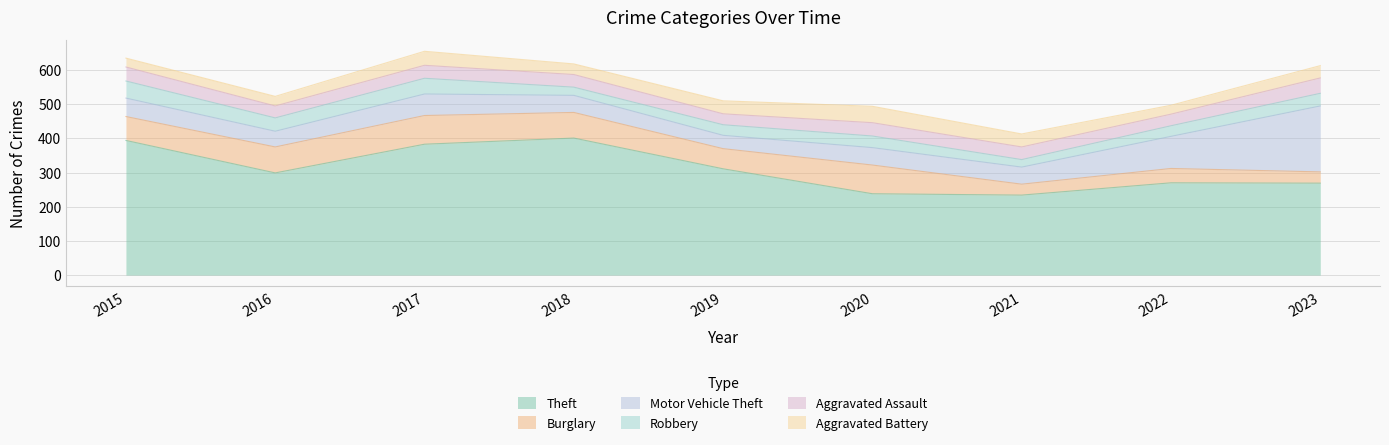

The value of Aggravated Battery at 2021 is 38. True or false?

True